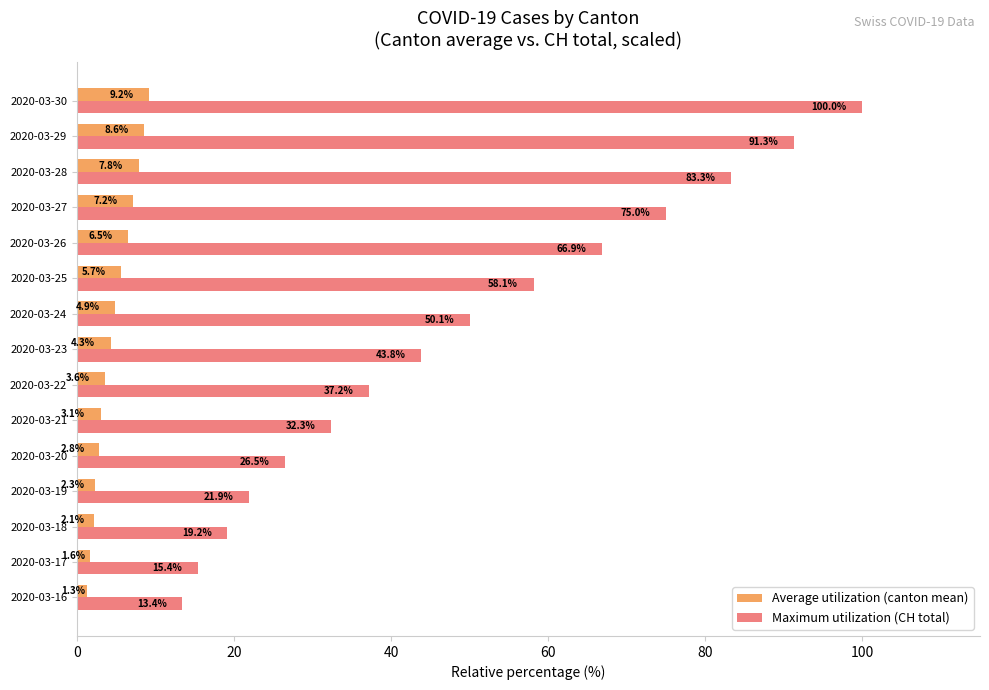

What is the lowest value of the Maximum utilization (CH total) series?

13.4